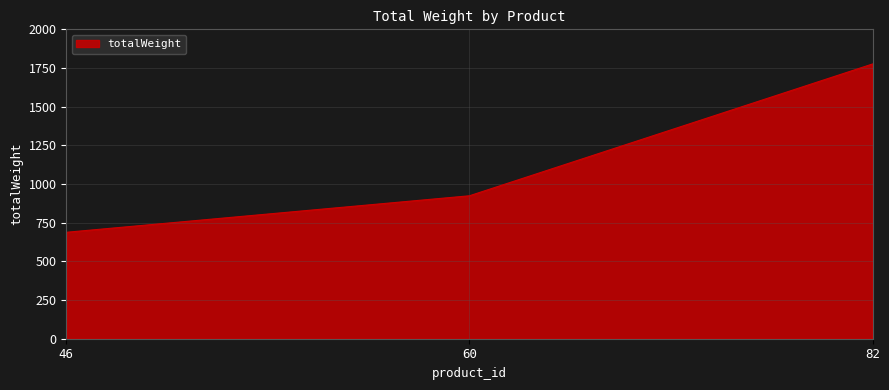

True or false: the data shows 688 at 46.

True